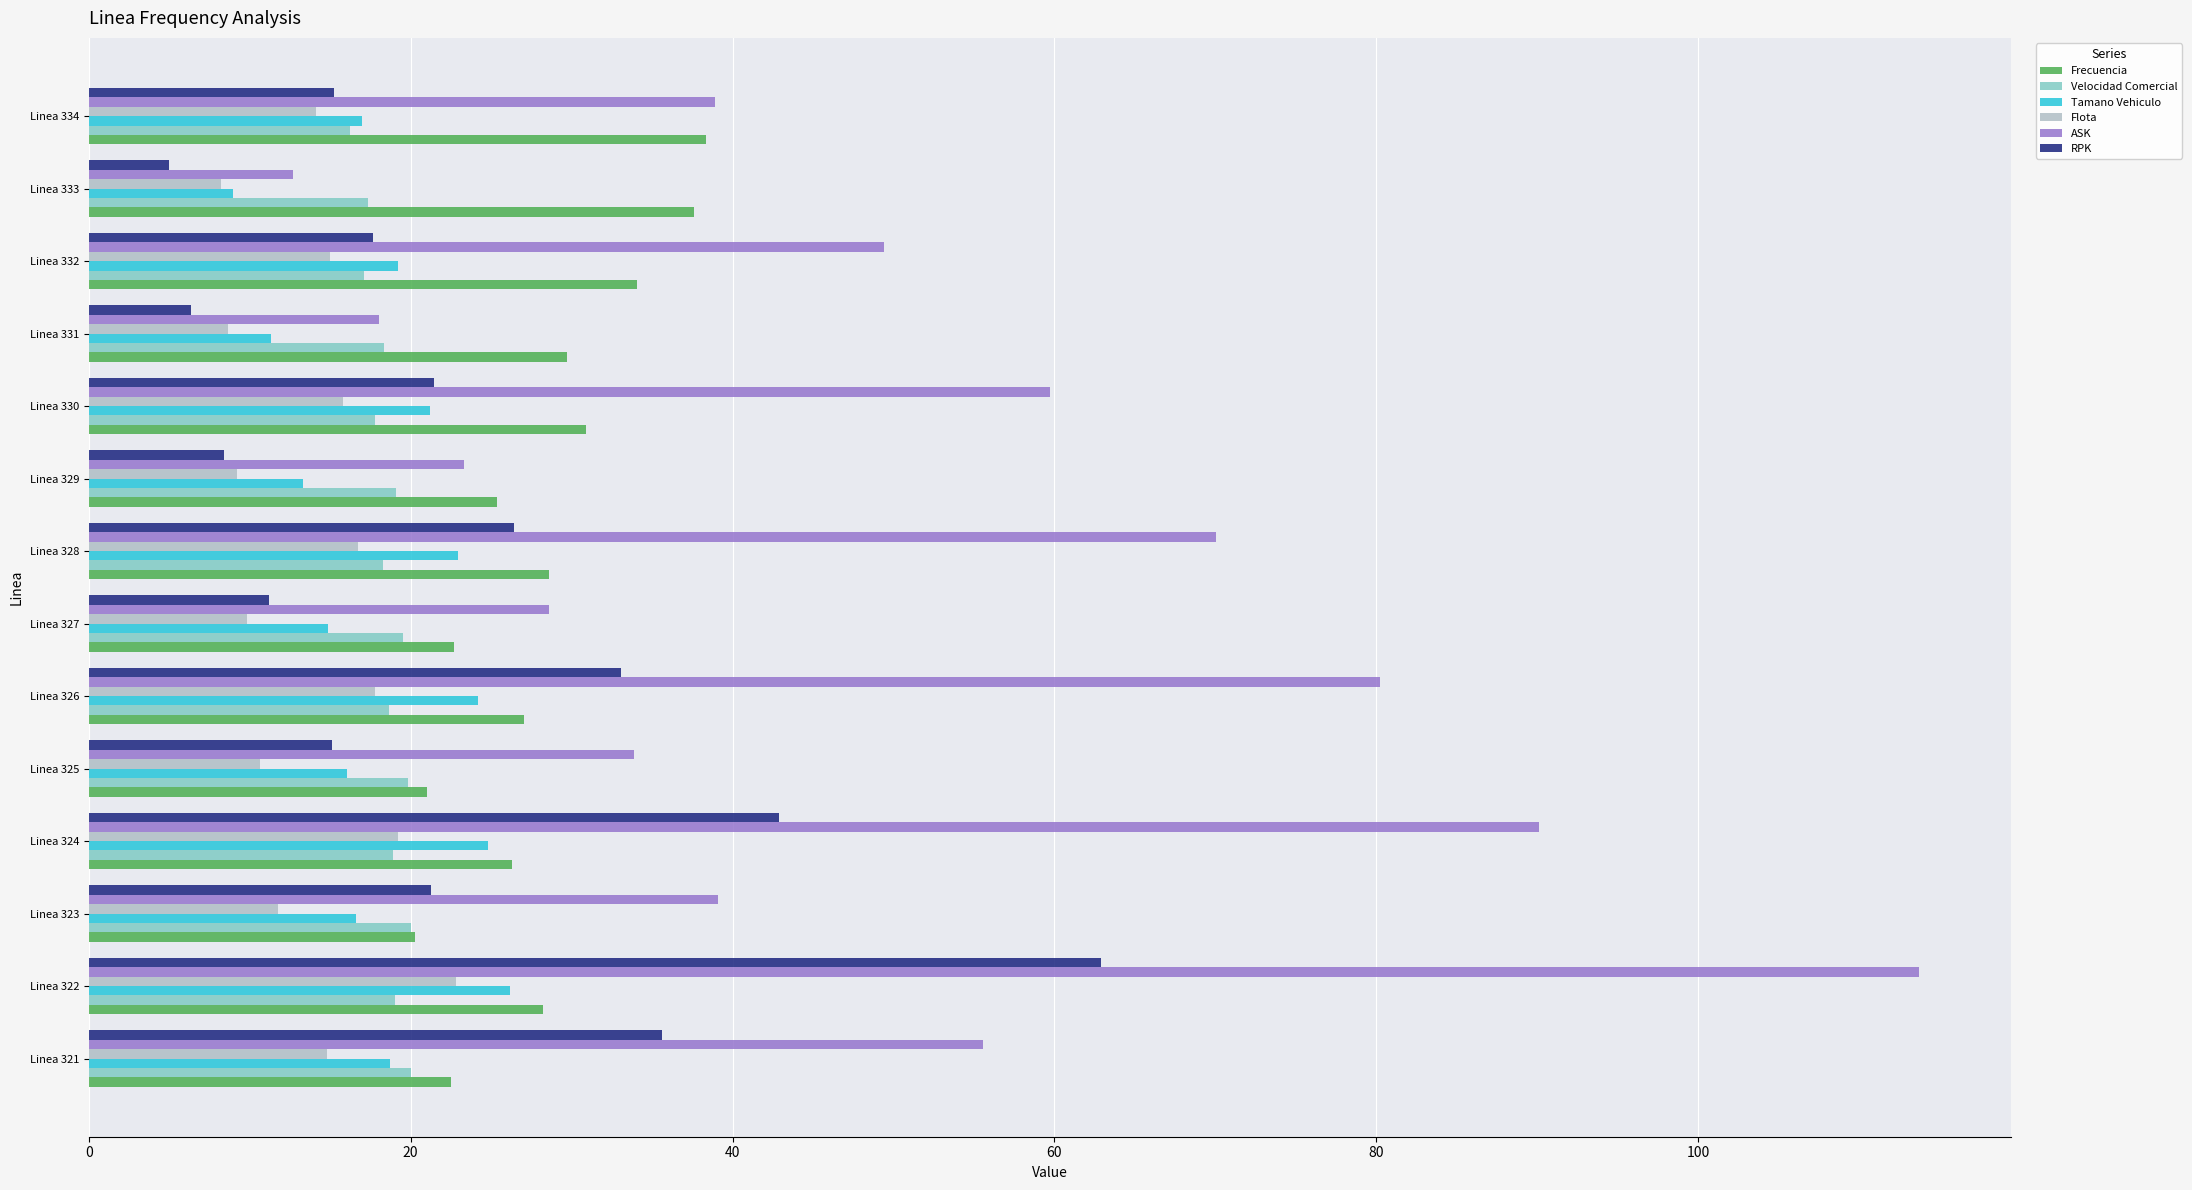

What is the approximate value of Tamano Vehiculo at Linea 334?

17.0